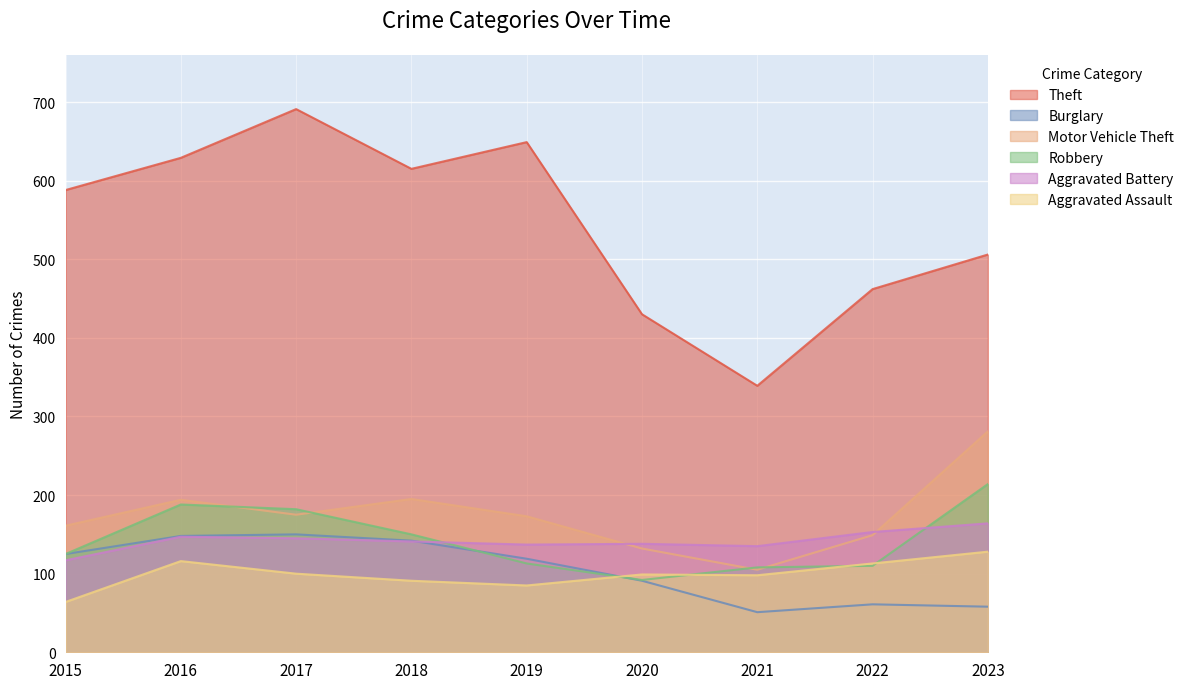

The value of Aggravated Battery at 2020 is 228. True or false?

False